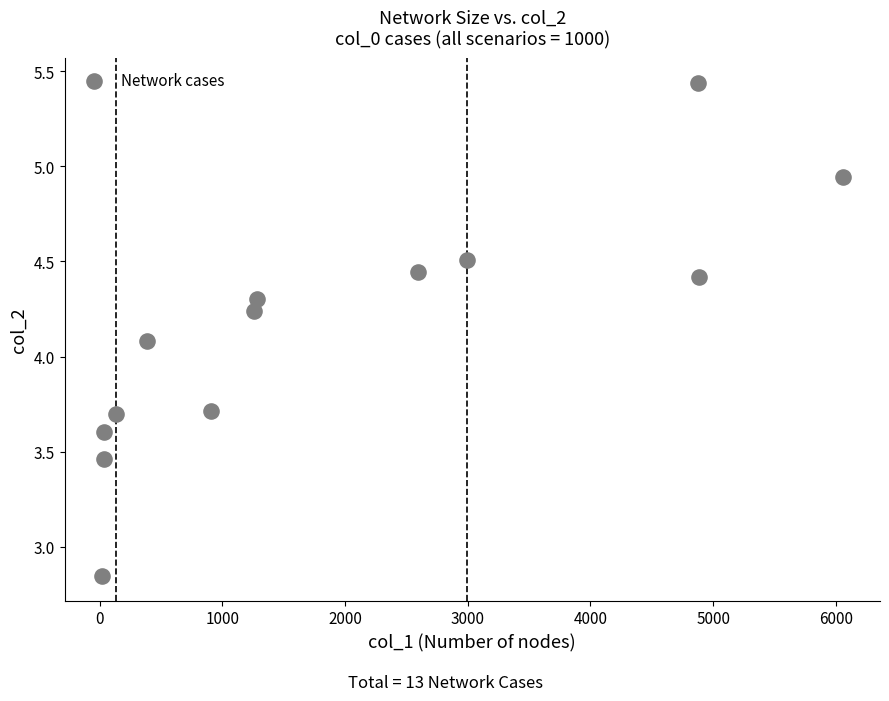

What is the range of X values (max minus min)?

6042.0